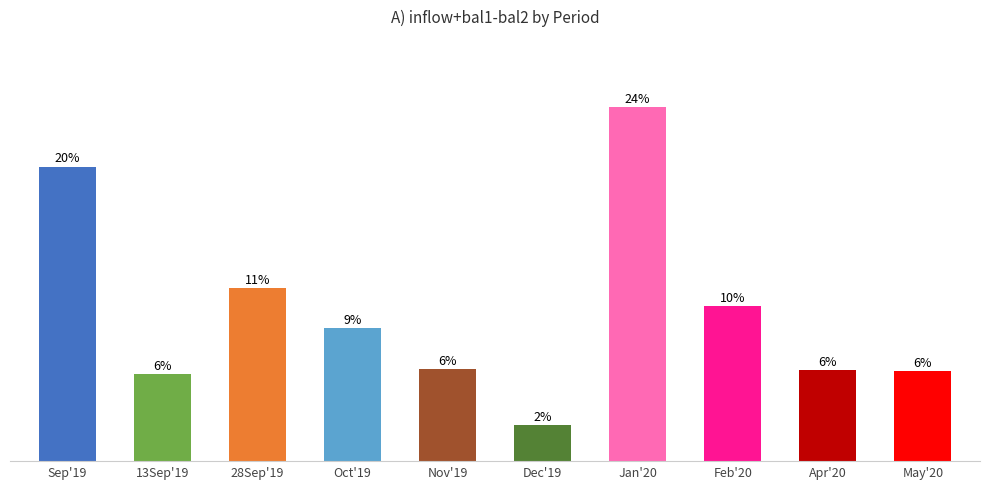

Reading left to right, extract all data points from this chart.

12767.0	3782.0	7491.0	5763.7	3989.0	1545.7	15355.1	6705.9	3946.3	3886.4